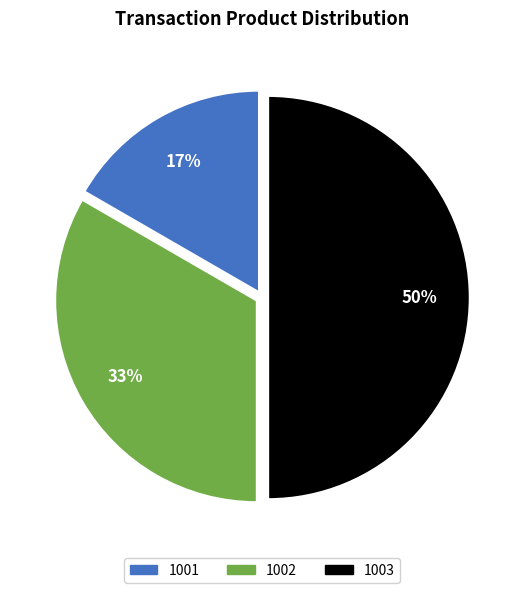

Between 1002 and 1001, which is larger?

1002